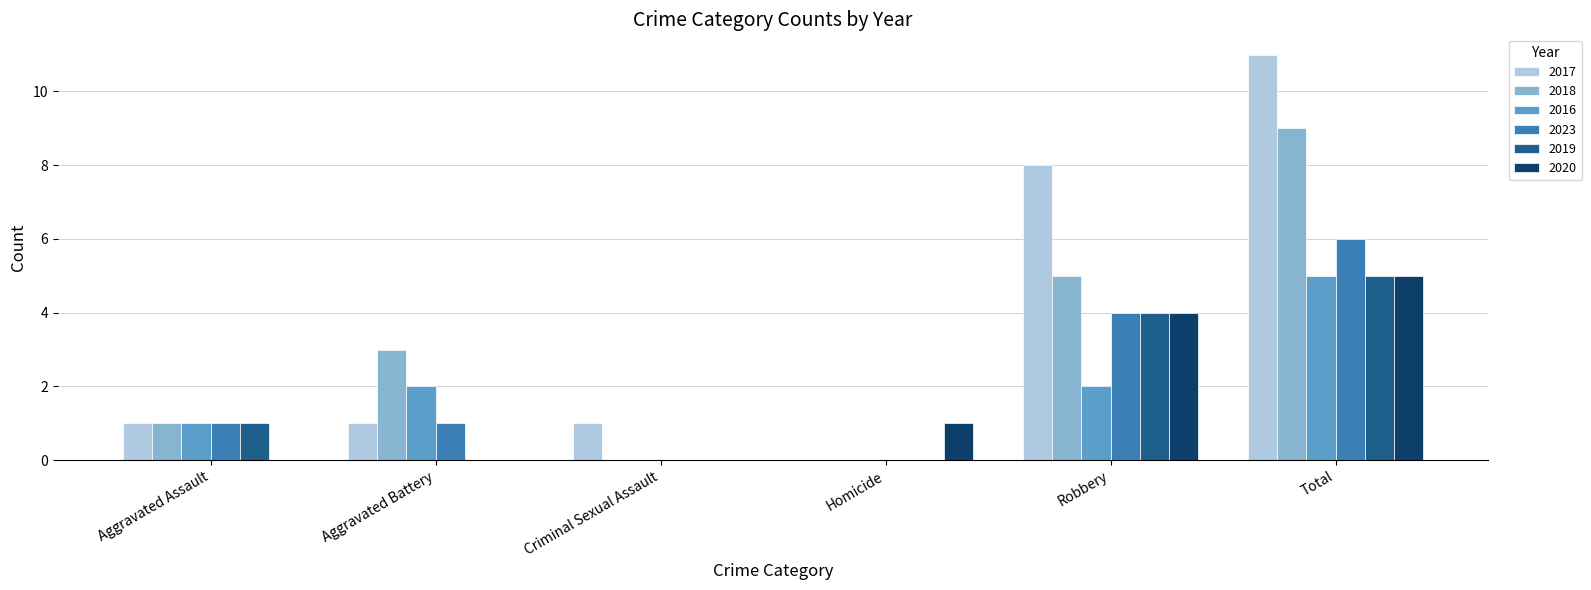

True or false: 2016 has a value of 0 at Criminal Sexual Assault.

True